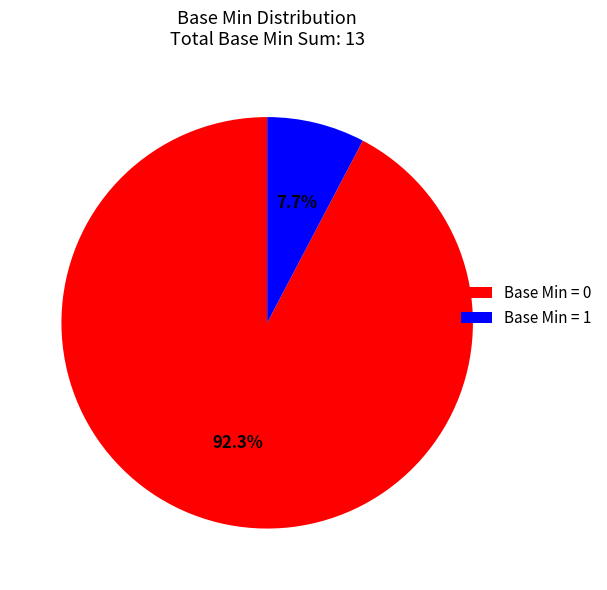

What is the largest slice in the pie chart?

Base Min = 0